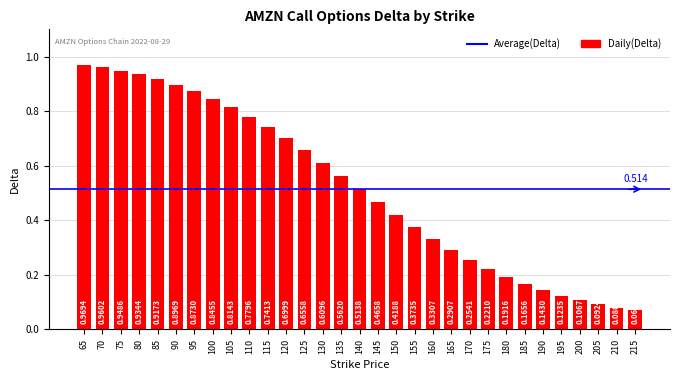

How many distinct data groups are displayed?

1